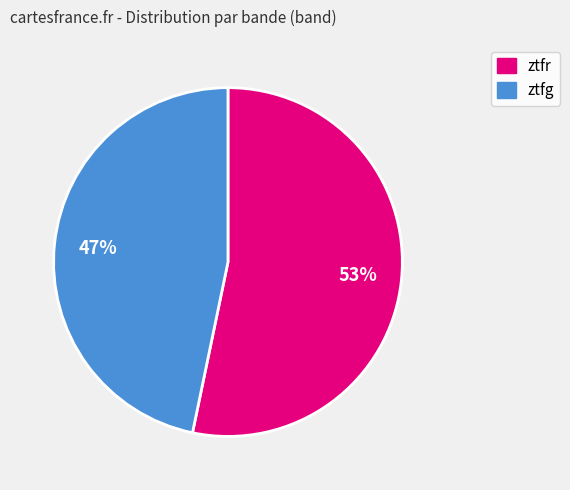

Between ztfg and ztfr, which is larger?

ztfr